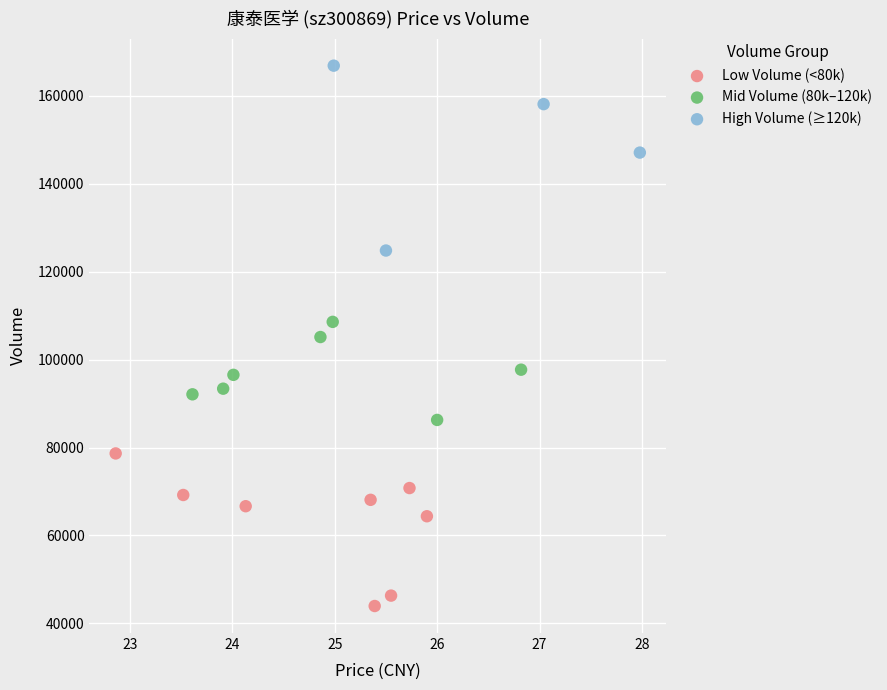

What are all the series names shown in the legend?

Low Volume (<80k), Mid Volume (80k–120k), High Volume (≥120k)